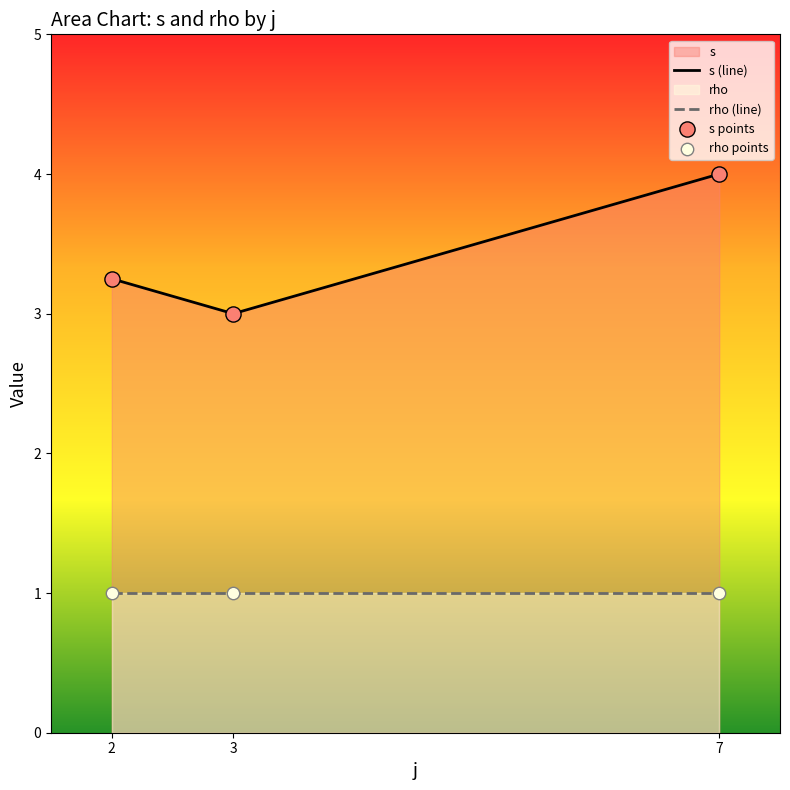

Between 2 and 7, which series saw the biggest shift?

s (line)